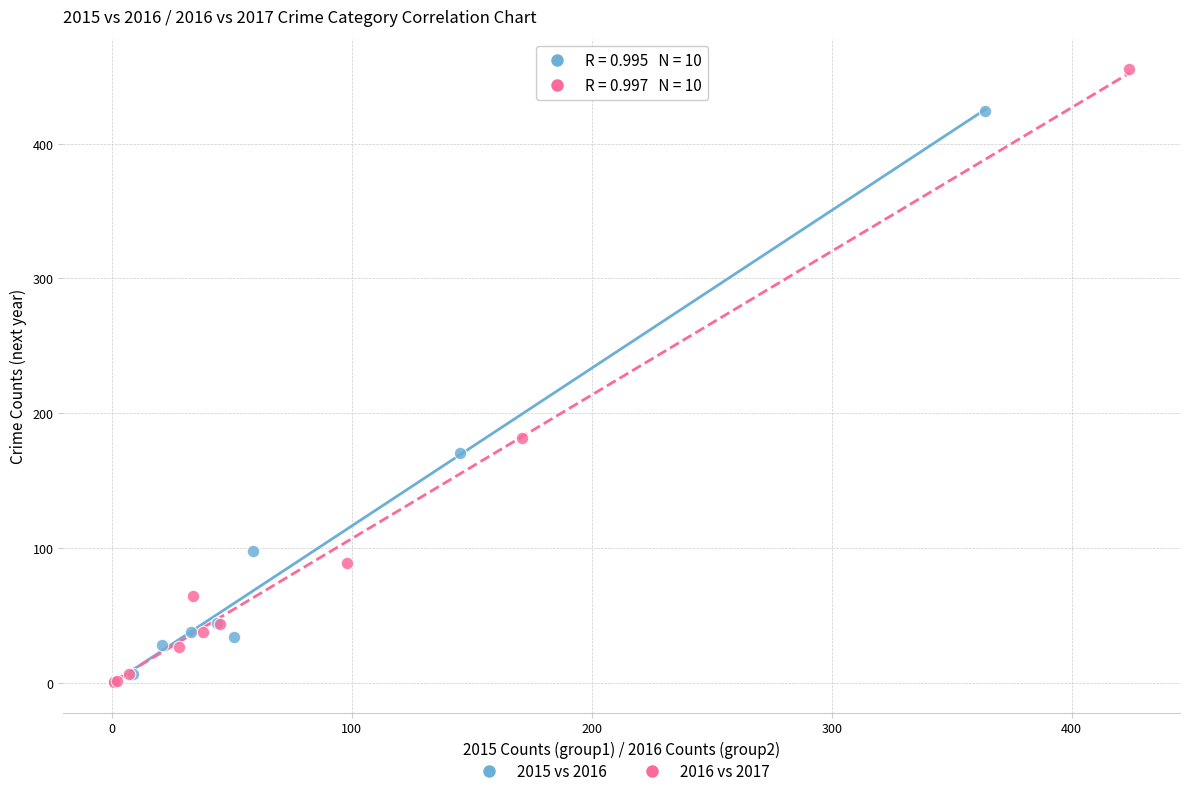

Which series contains the highest Y value?

2016 vs 2017